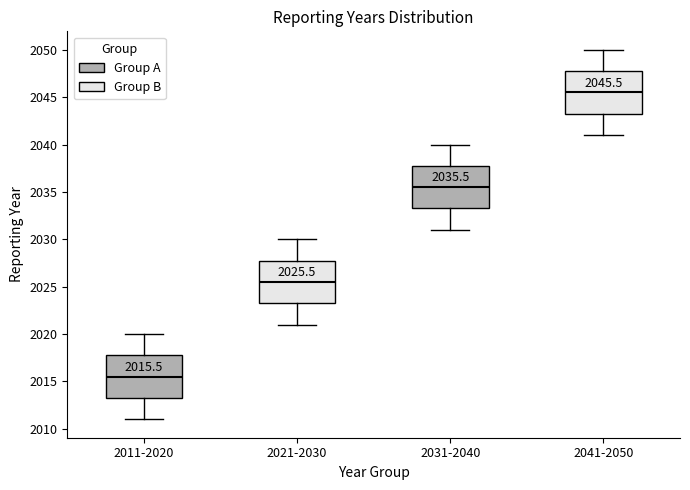

Which box's median line is the highest?

2041-2050